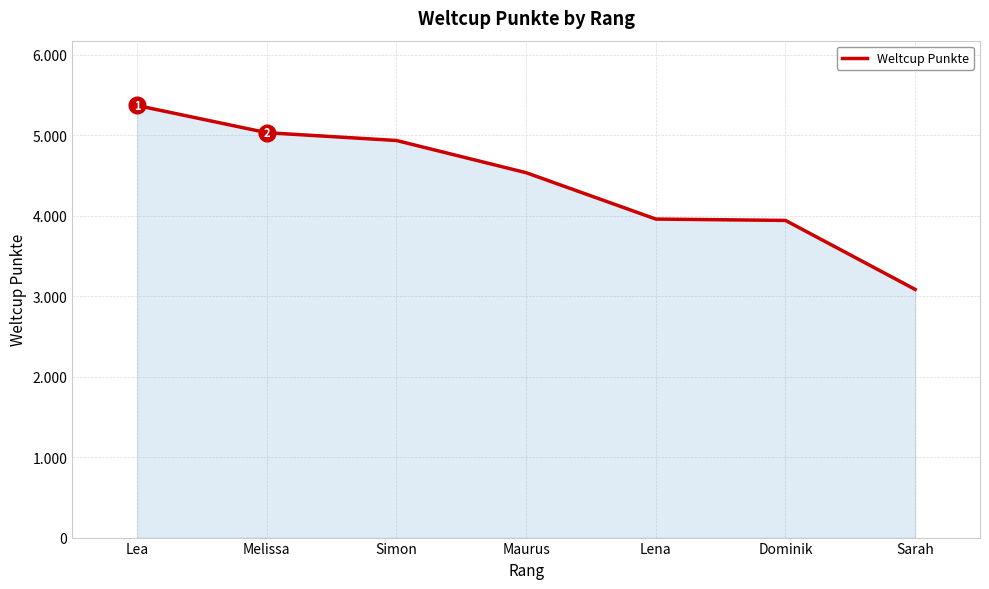

Which has a higher value, Melissa or Lena?

Melissa